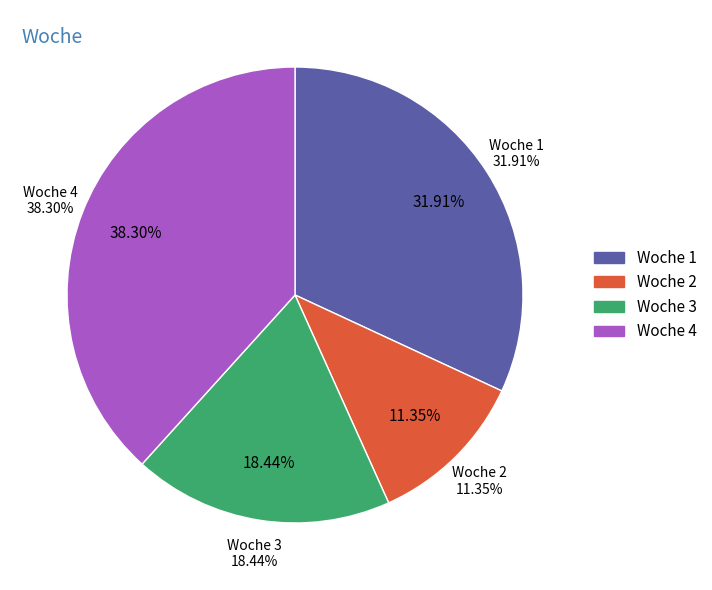

What is the largest slice in the pie chart?

4